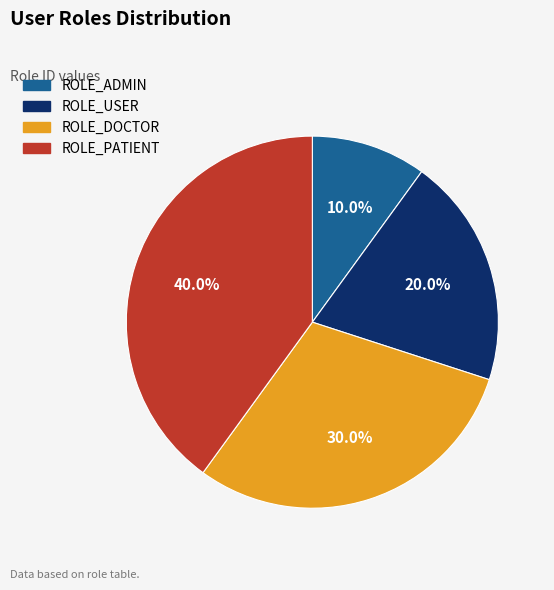

To the nearest percent, what is the combined percentage of ROLE_PATIENT and ROLE_DOCTOR?

70%